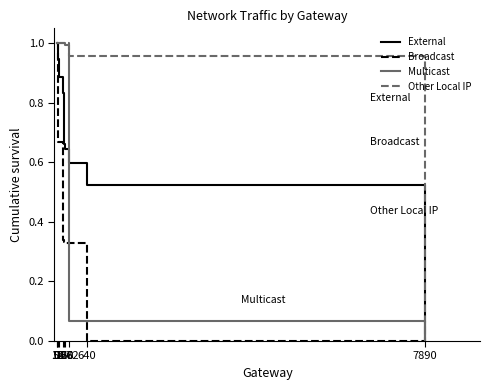

Between 12 and 18, which series saw the biggest shift?

Broadcast